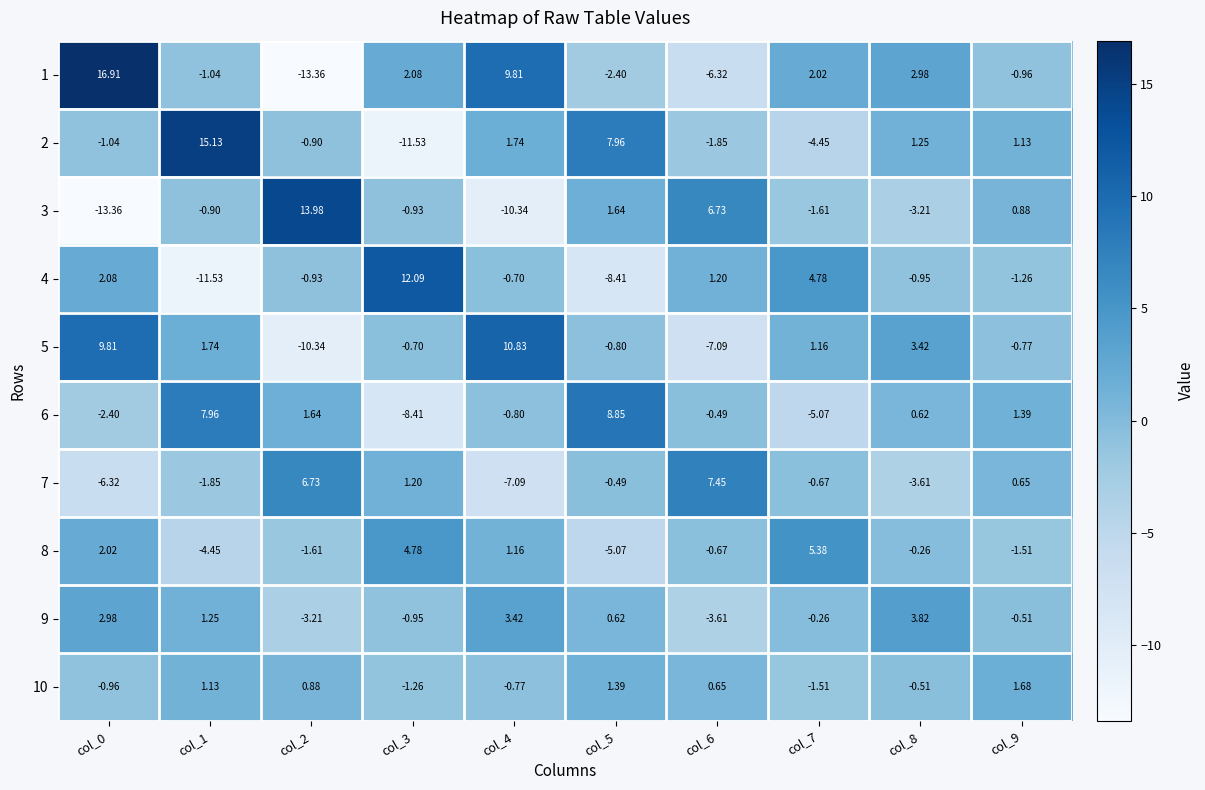

Is the value of 7 at col_8 greater than the value of 5 at col_5?

No